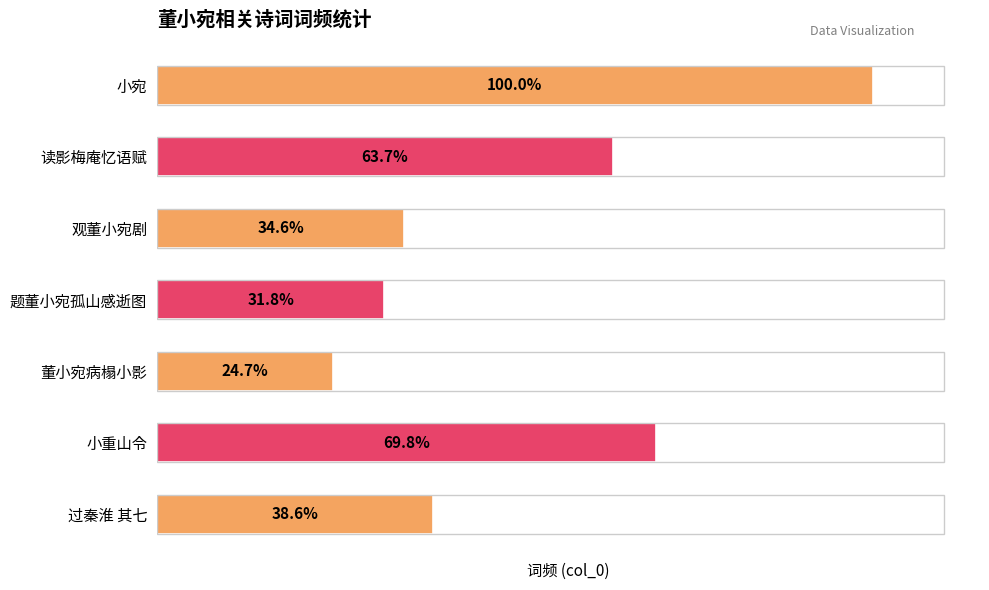

Does the chart contain any negative values?

No